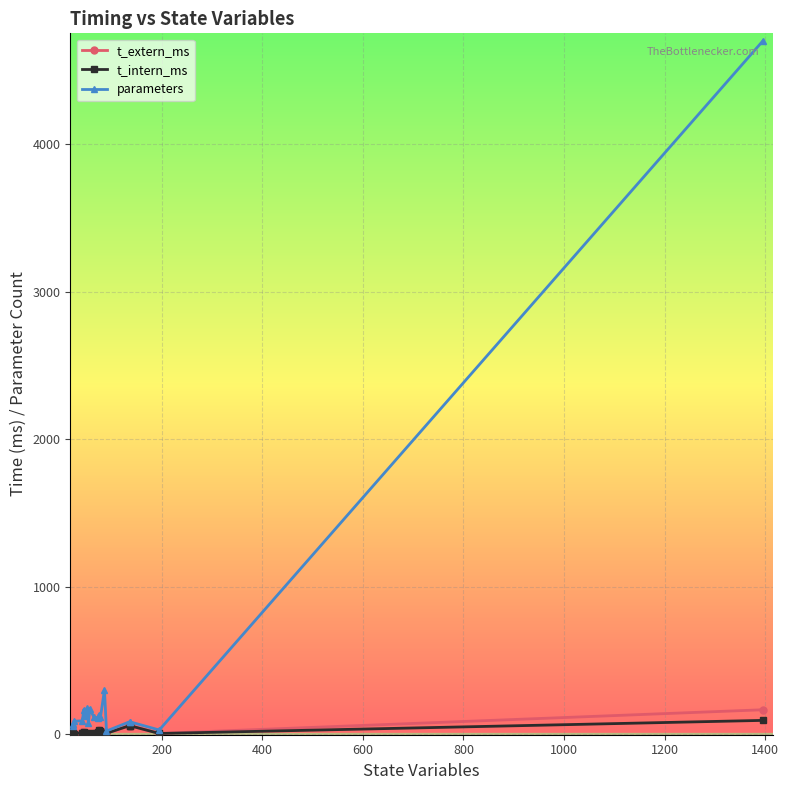

What is the average value of the t_extern_ms series?

21.2